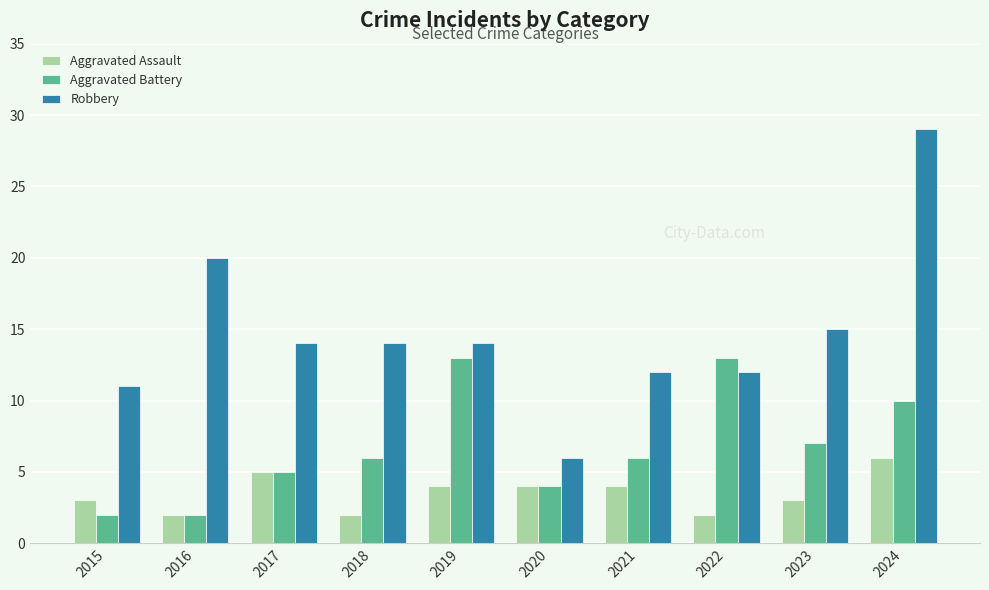

At which label is Robbery closest to 17?

2023